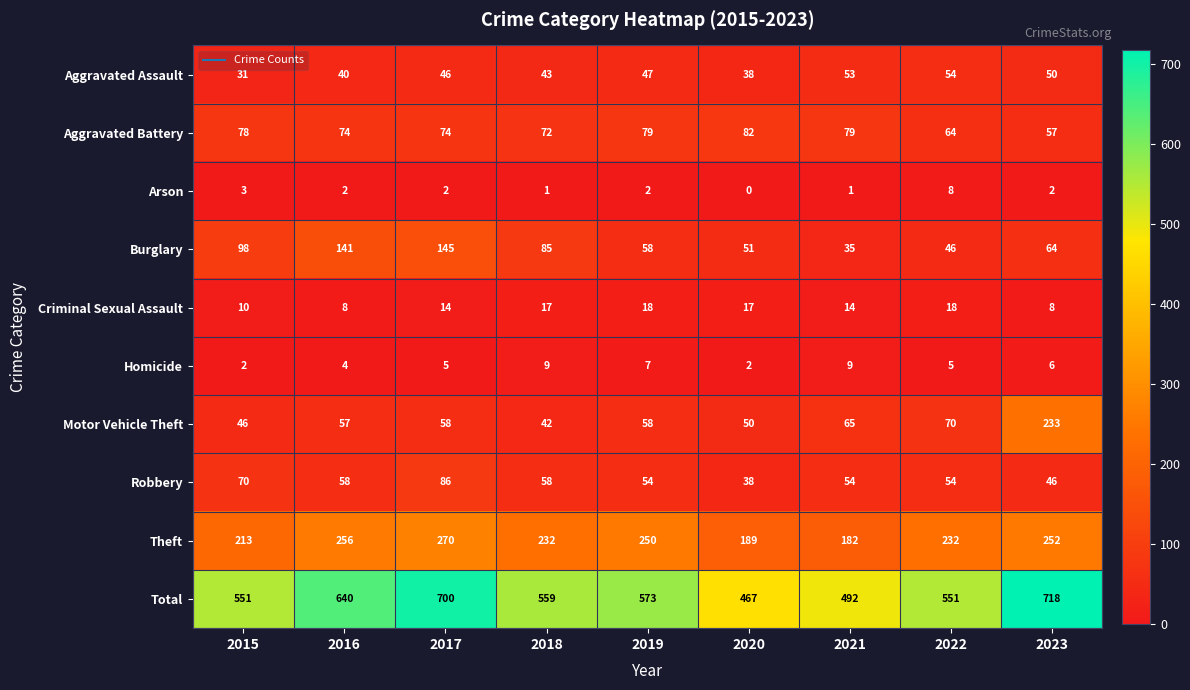

Which series changed the most between 2015 and 2016?

Total